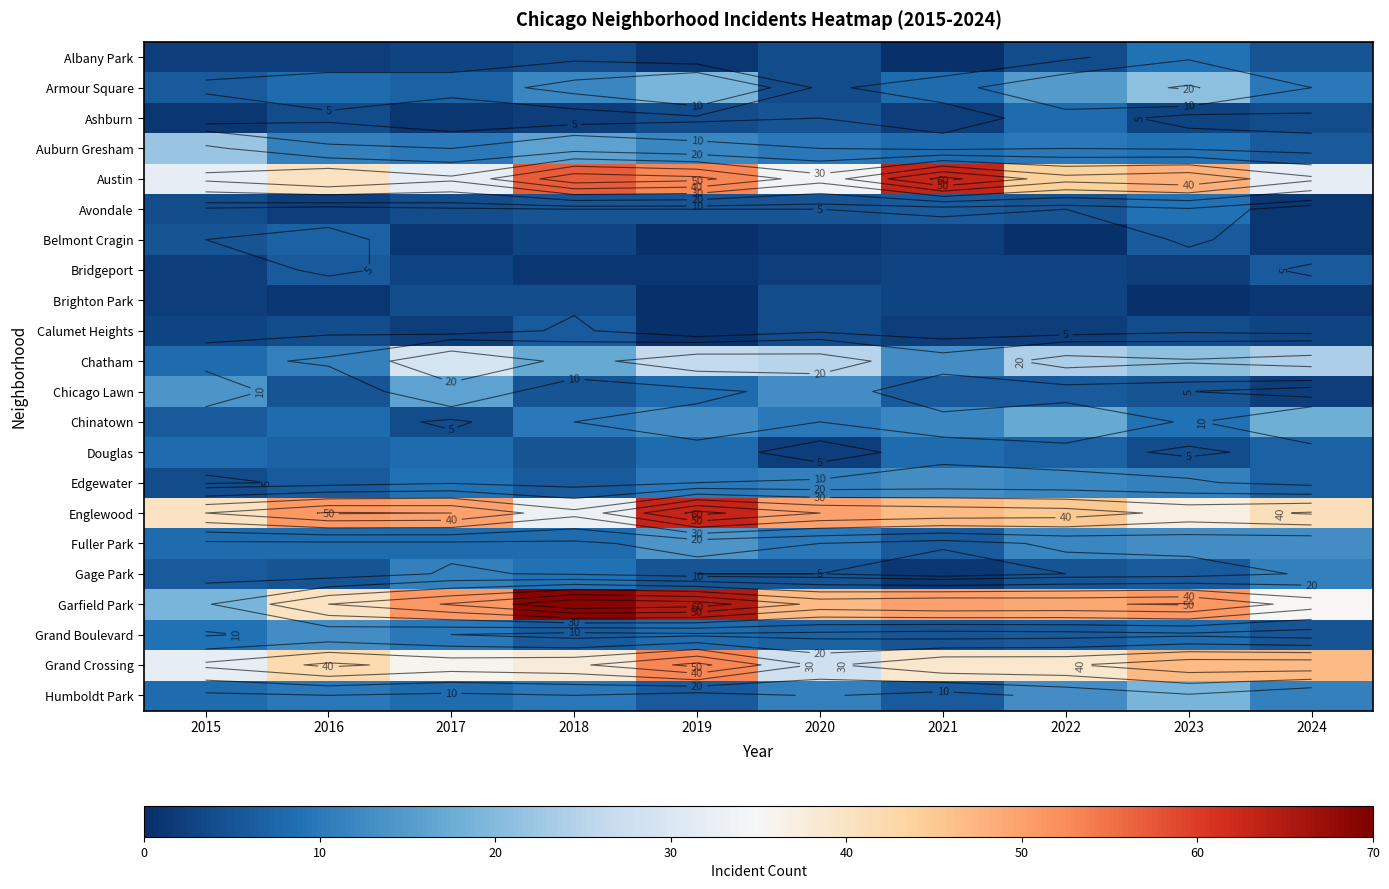

Which series changed the most between 2018 and 2023?

Garfield Park